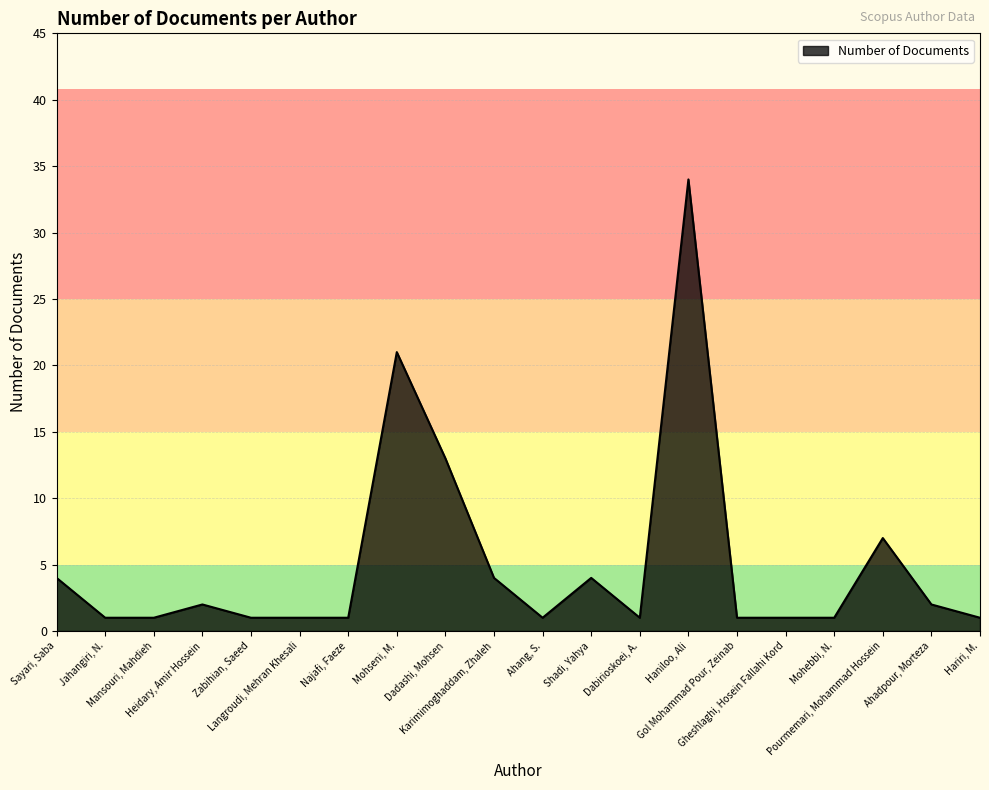

What is the difference between the maximum and minimum values?

33